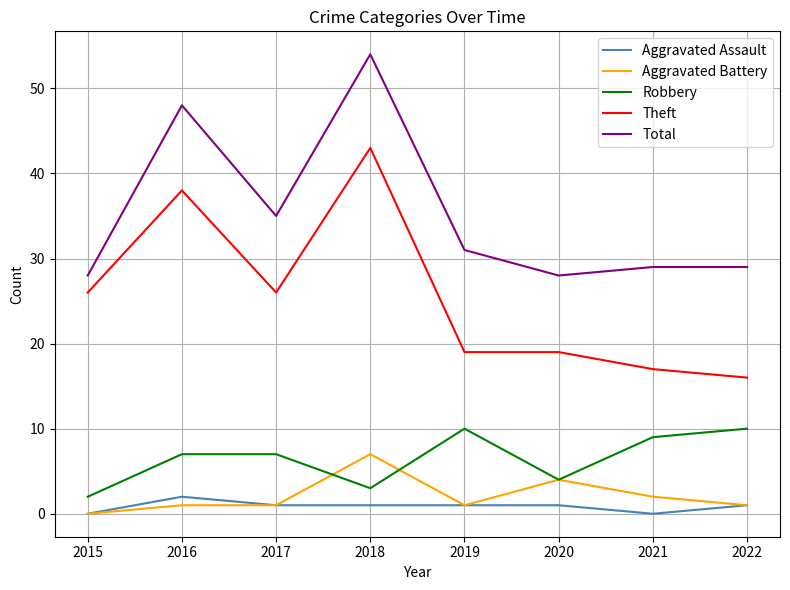

Between 2015 and 2022, which series saw the biggest shift?

Theft